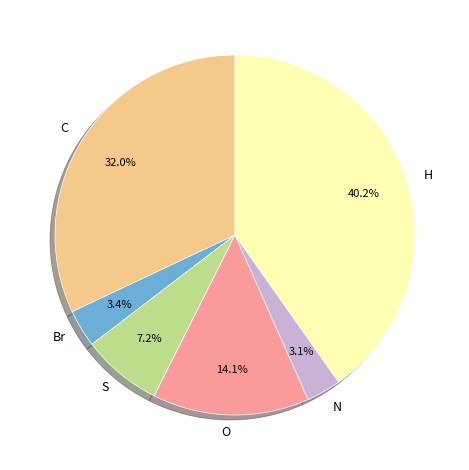

Between N and S, which is larger?

S